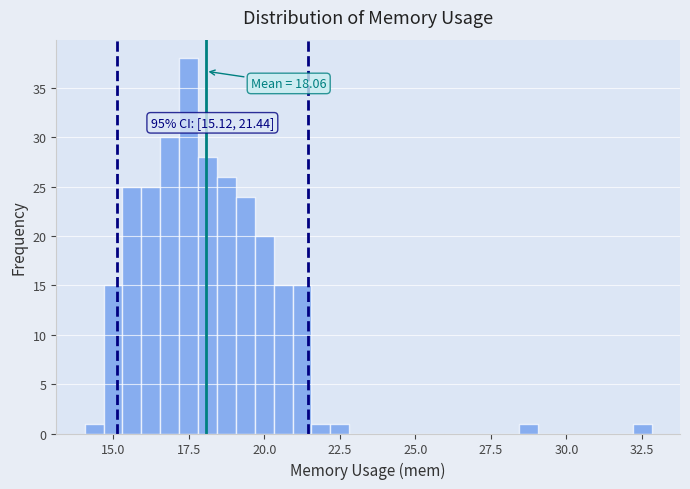

Read against the x-axis, roughly where is the centre of the tallest bar?

17.5